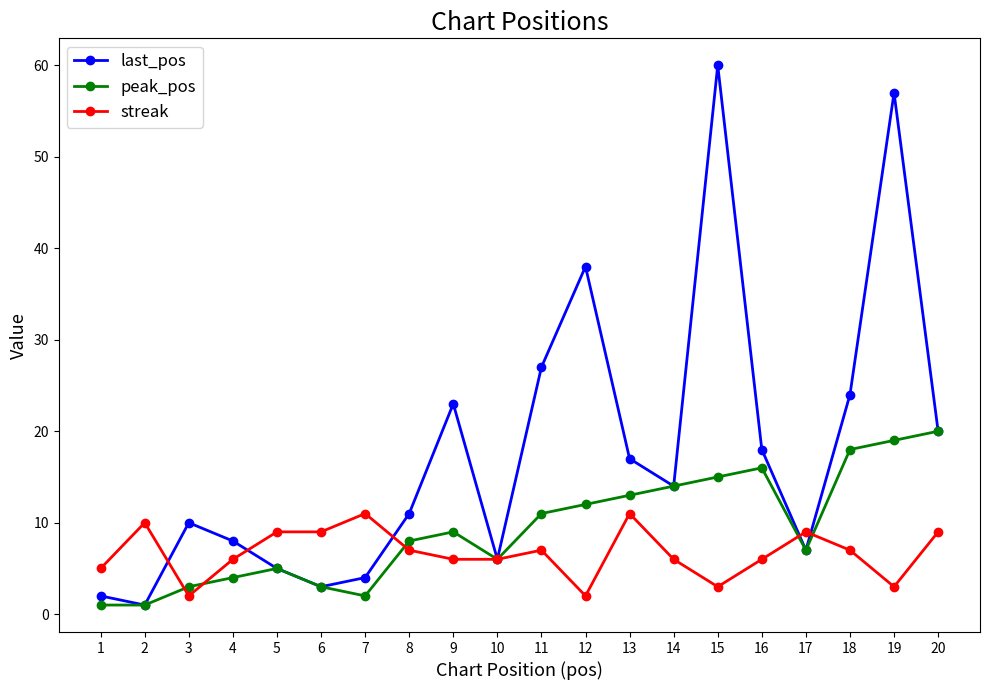

True or false: peak_pos has more than 1 interior local peaks.

True